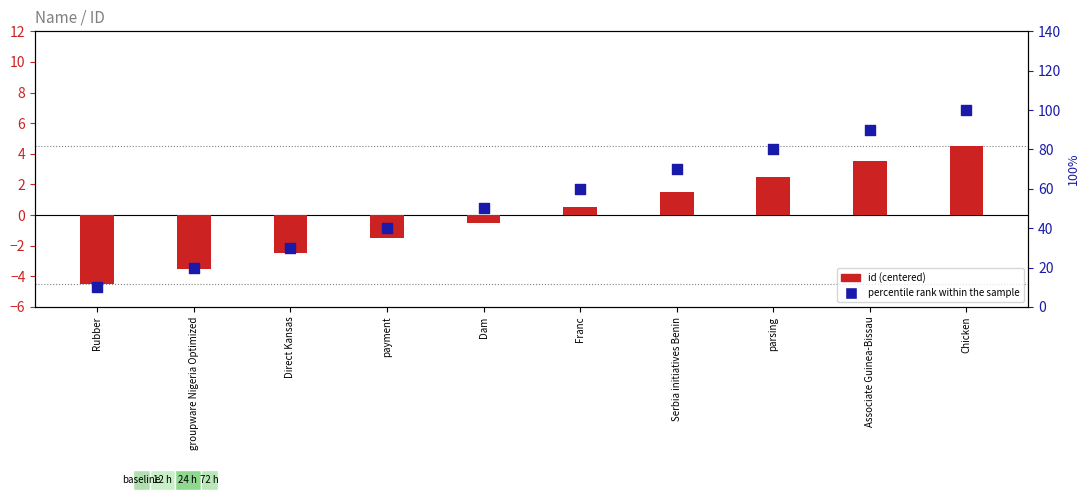

Is the value of percentile rank within the sample at Serbia initiatives Benin greater than the value of id (centered) at Serbia initiatives Benin?

Yes